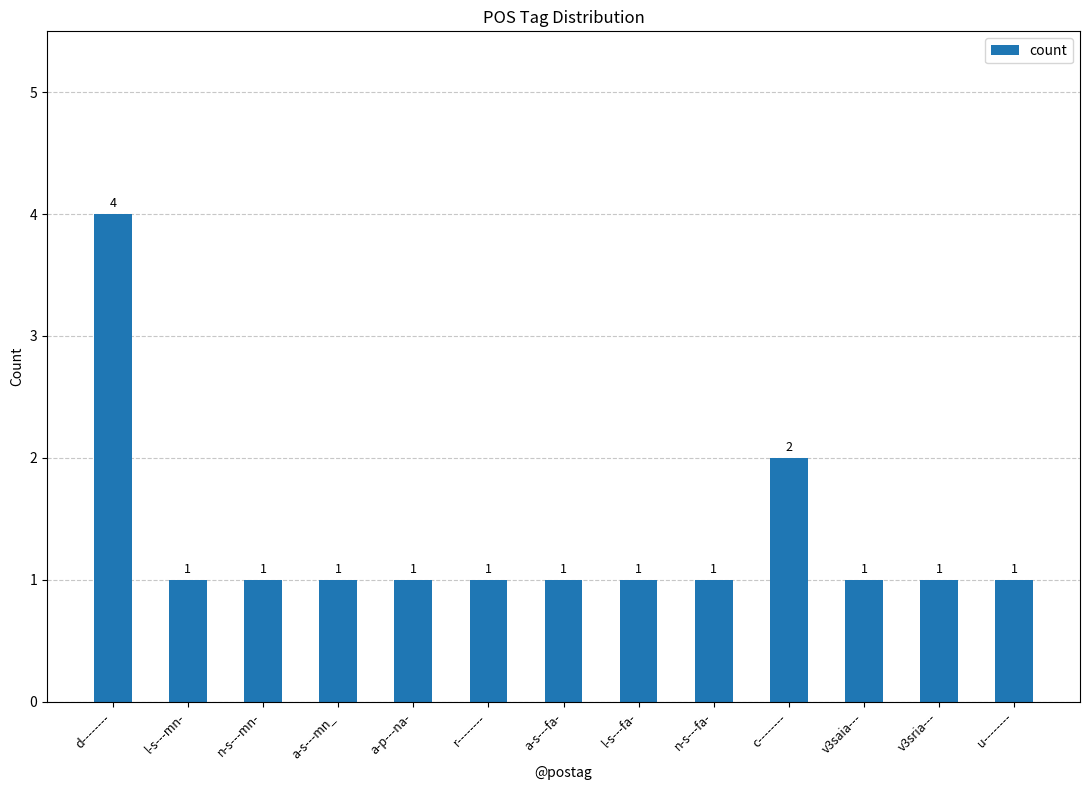

How many bars are there in total?

13